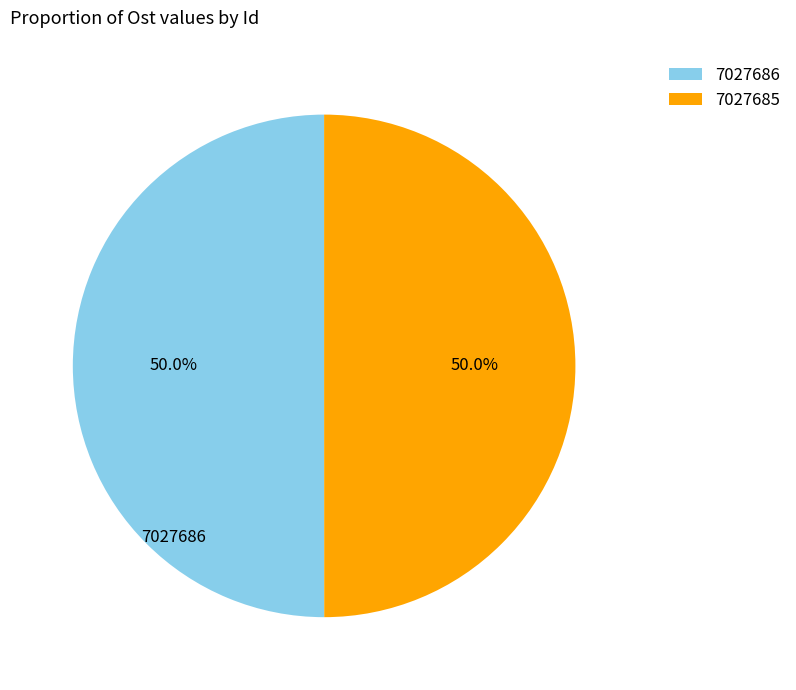

Is it true that 7027685 is 62% of the pie?

False